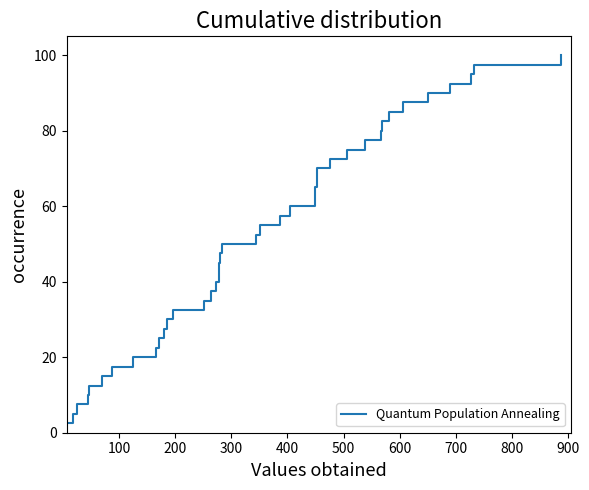

Is it true that the value at 32 is 121.7?

False